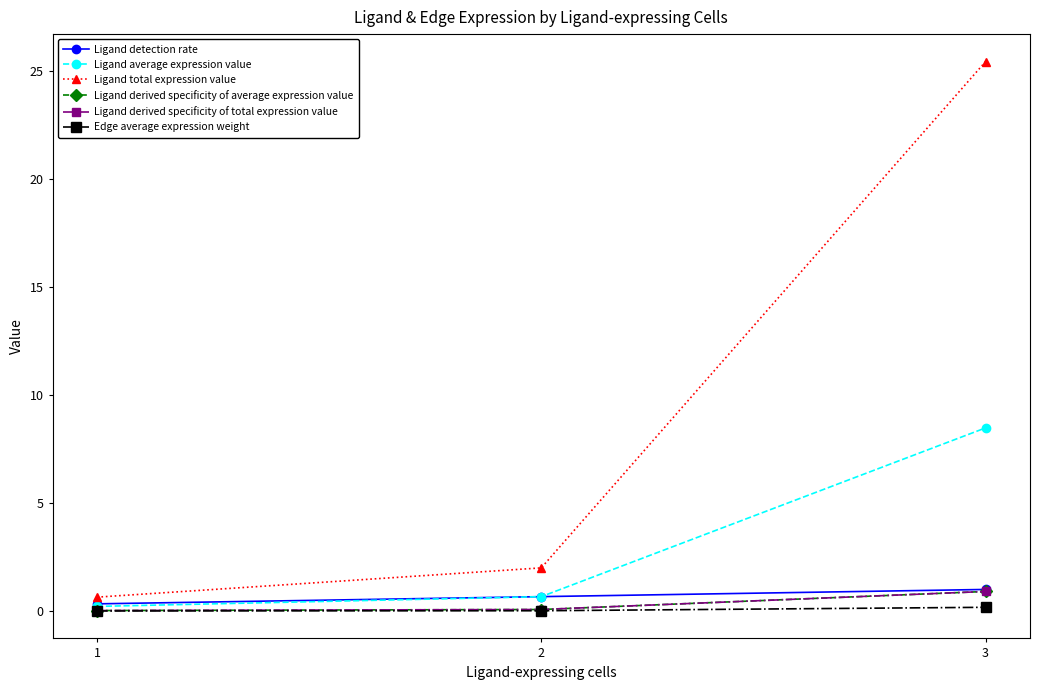

Does the chart have visible grid lines?

No